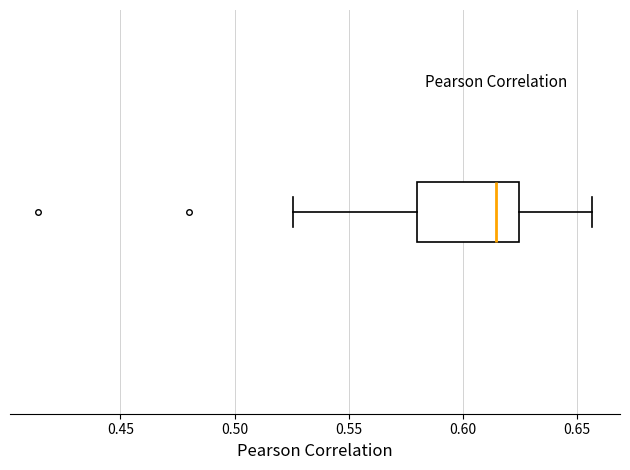

Read this box plot against the x-axis: the position of the median line, the range covered by the box, and the ends of both whiskers. The values are not printed on the chart, so give them approximately, as read against the axis.

median 0.615, box 0.580 to 0.625, whiskers 0.525 to 0.655